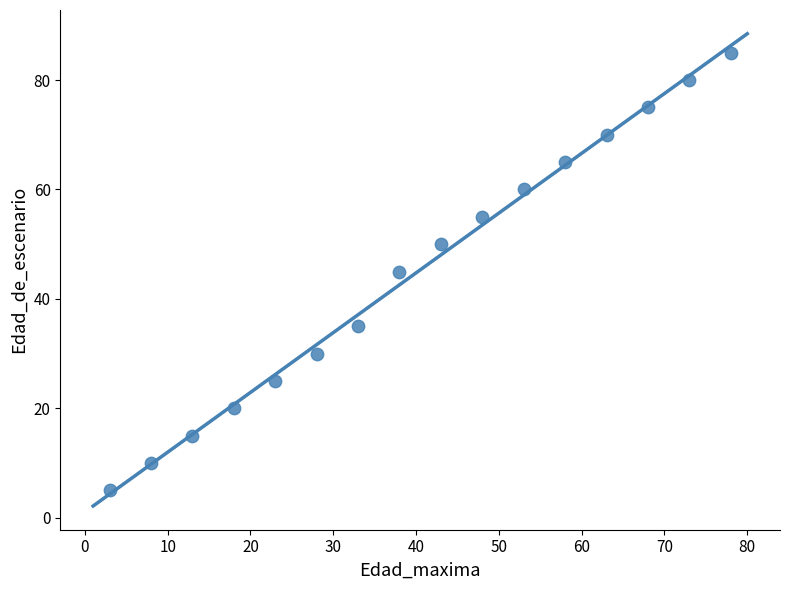

What is the range of X values (max minus min)?

75